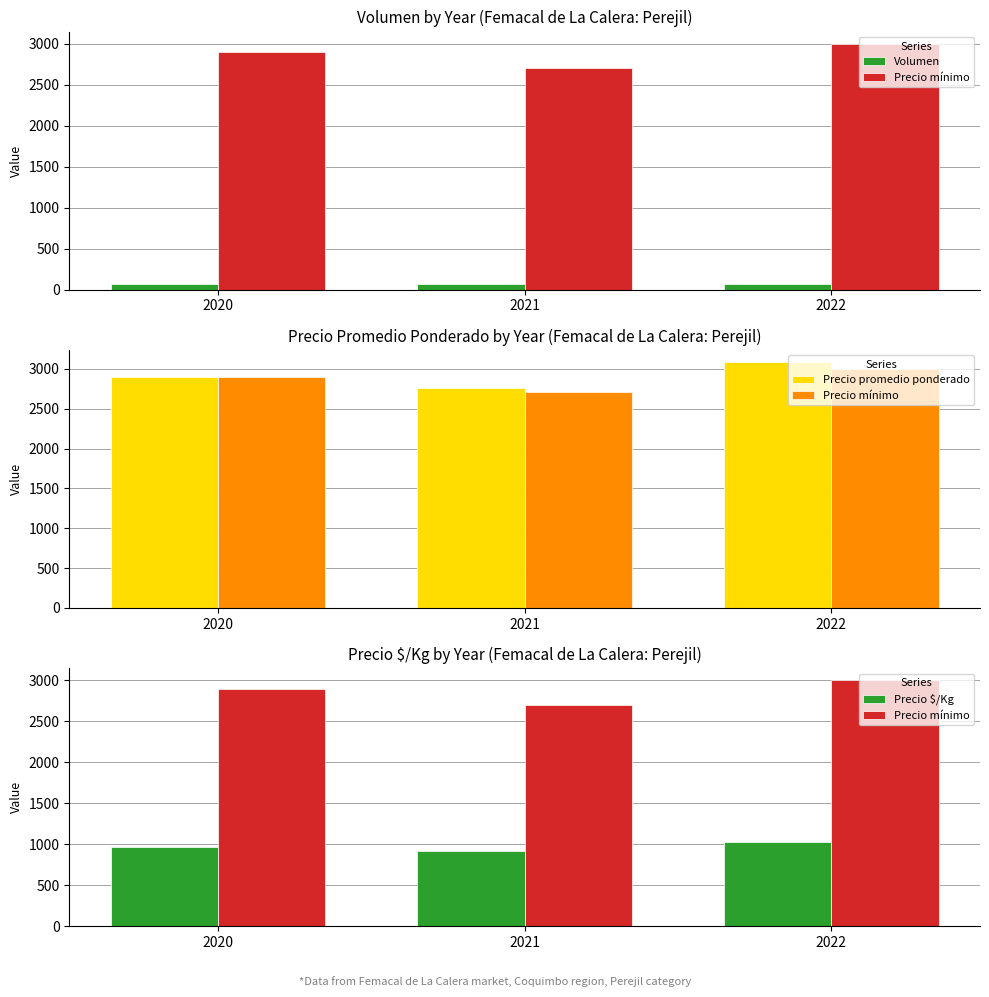

Are the bars horizontal?

No